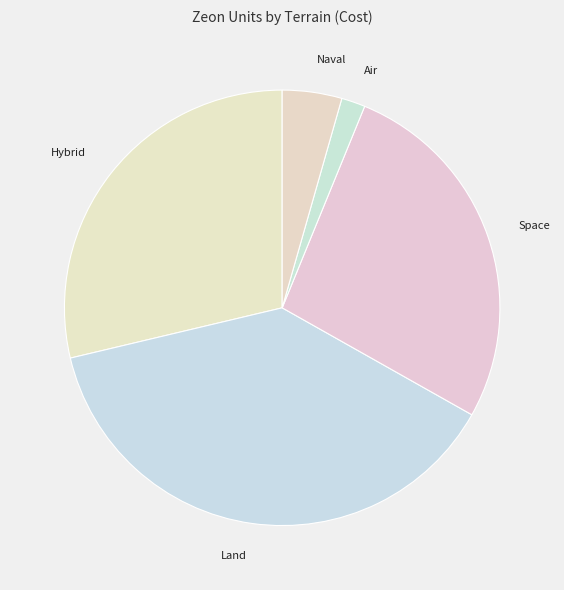

How many slices are in this pie chart?

5